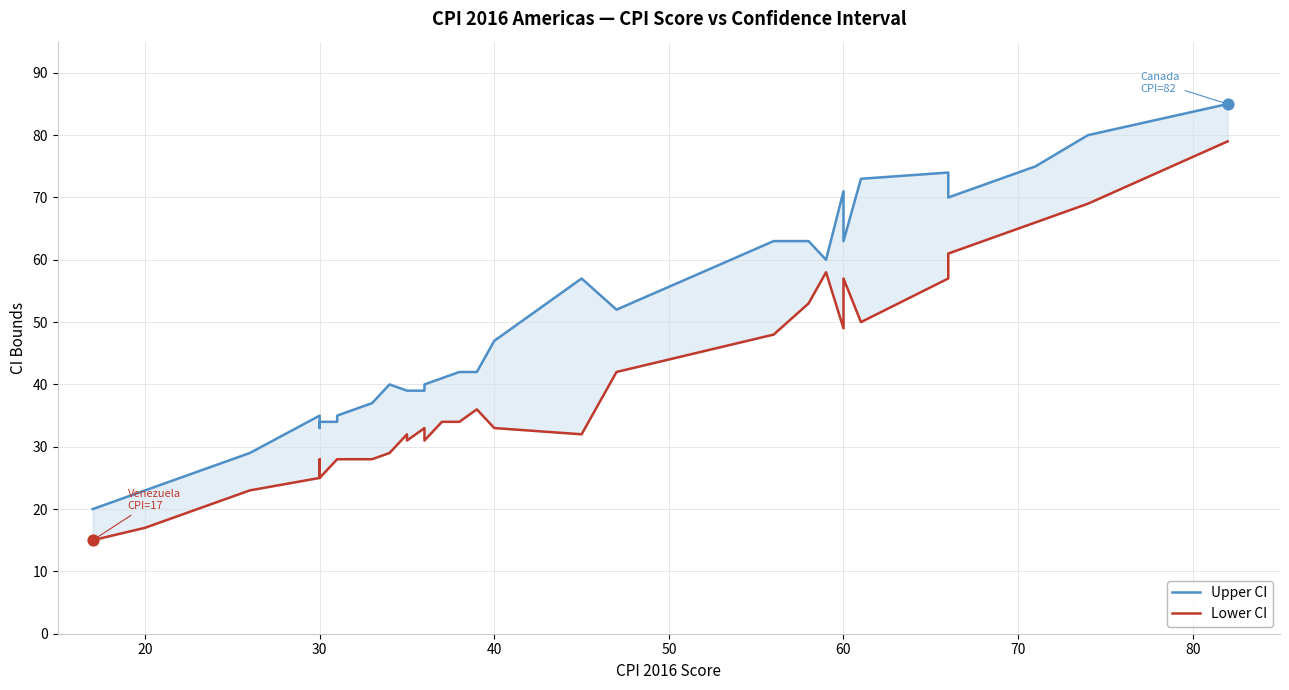

What are all the series names shown in the legend?

Upper CI, Lower CI